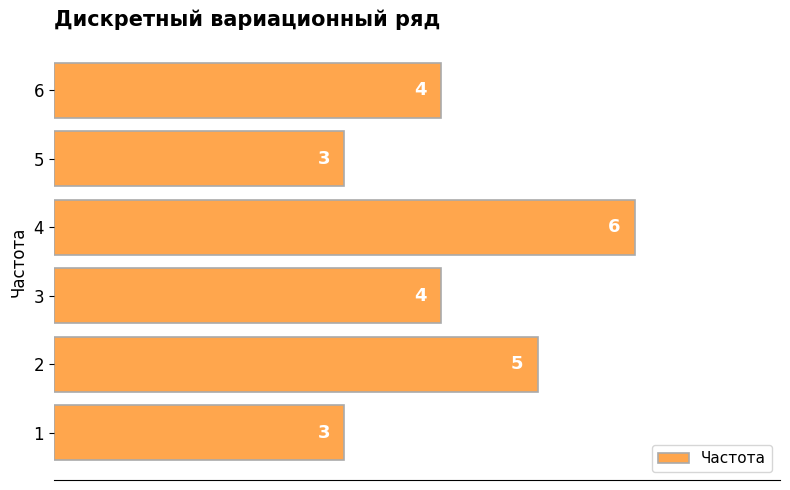

Which label corresponds to the largest value in the chart?

4